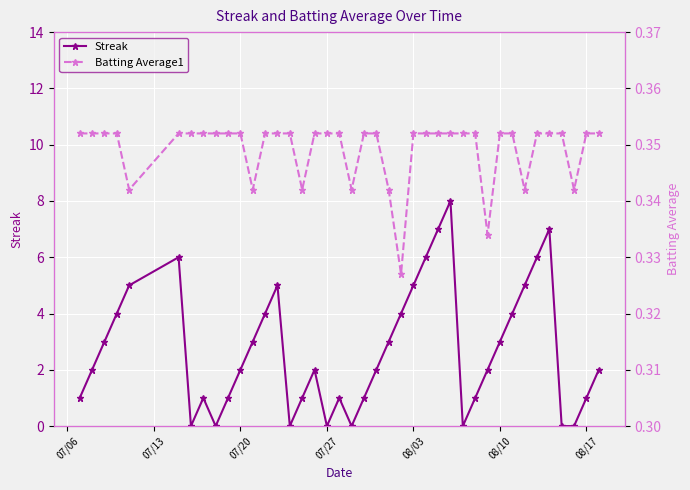

True or false: Streak has more than 0 interior local peaks.

True